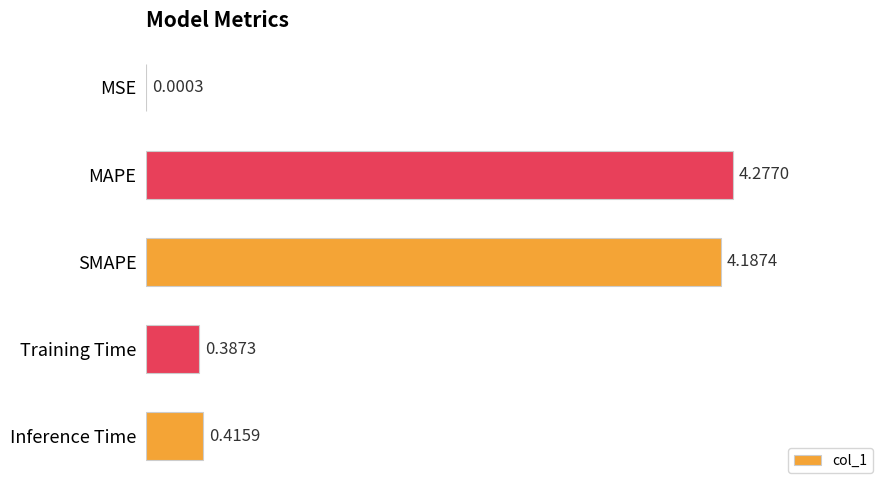

At which label is the value closest to 2?

Inference Time